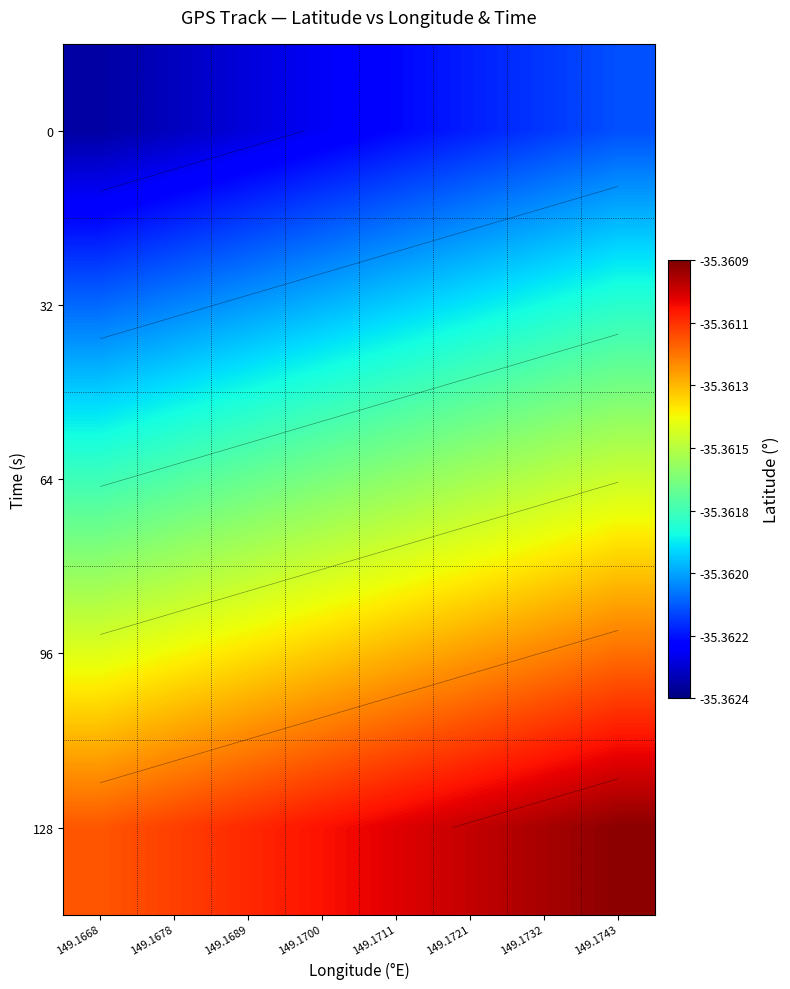

True or false: 32 has a value of -35.4 at 149.1689.

True